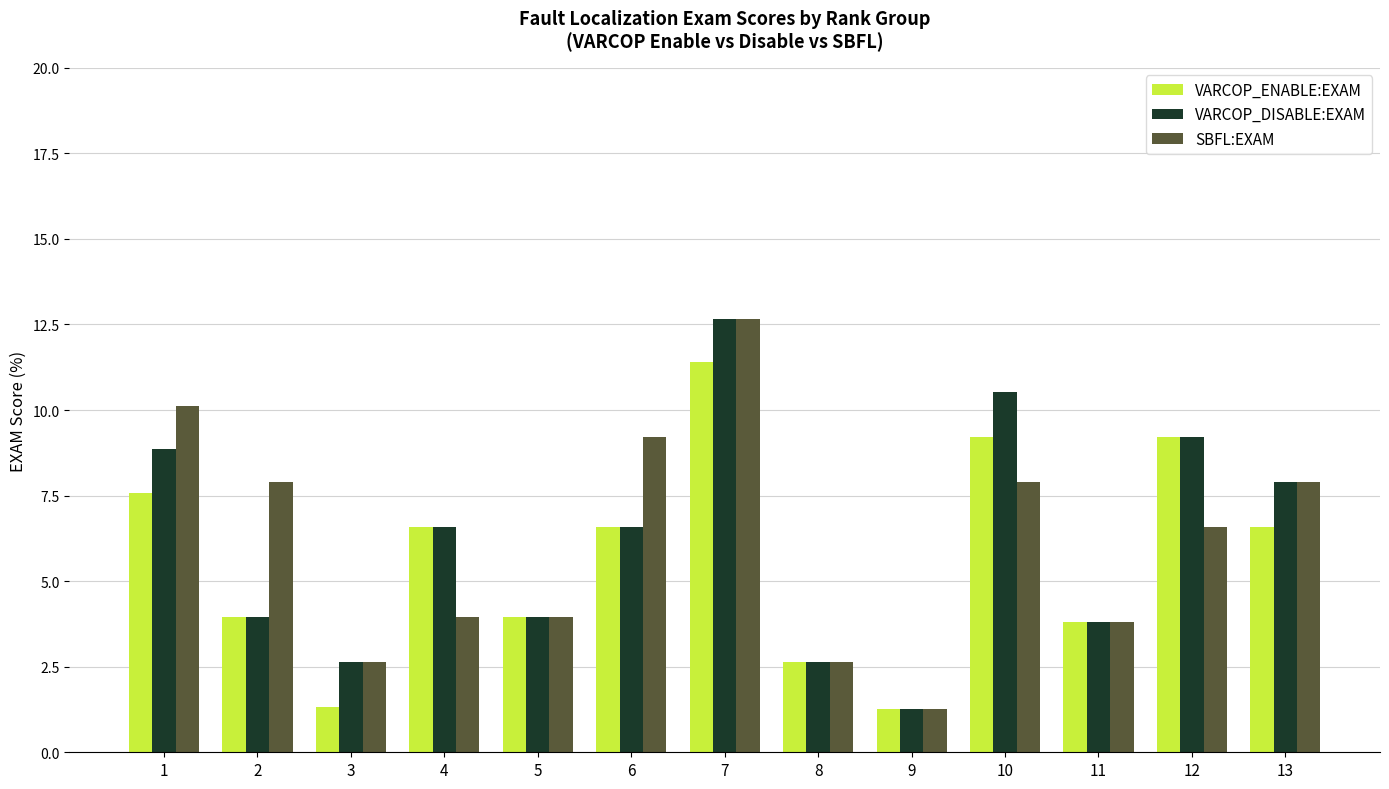

What is the maximum value for SBFL:EXAM?

12.7